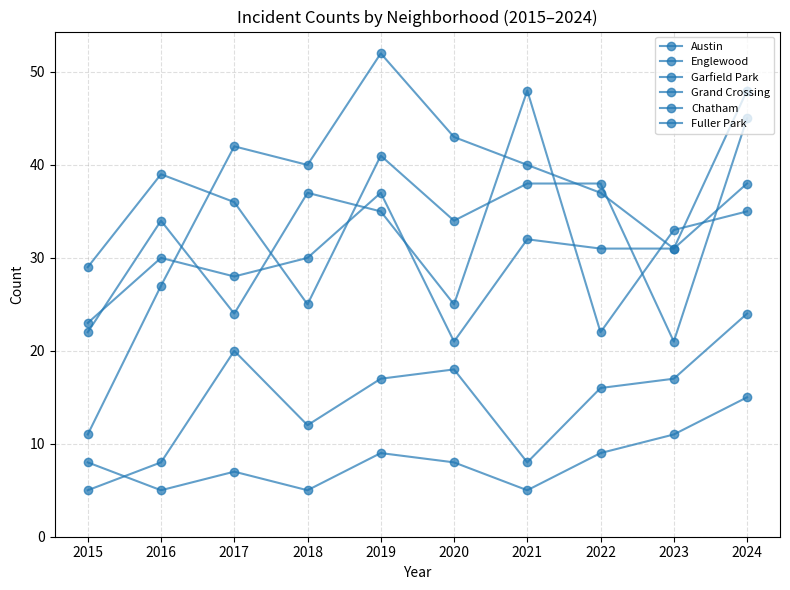

How many intersections are there between Englewood and Austin?

6